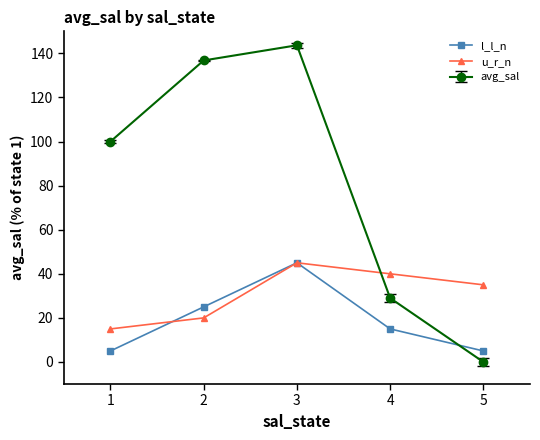

At how many categories does at least one series exceed 34?

5